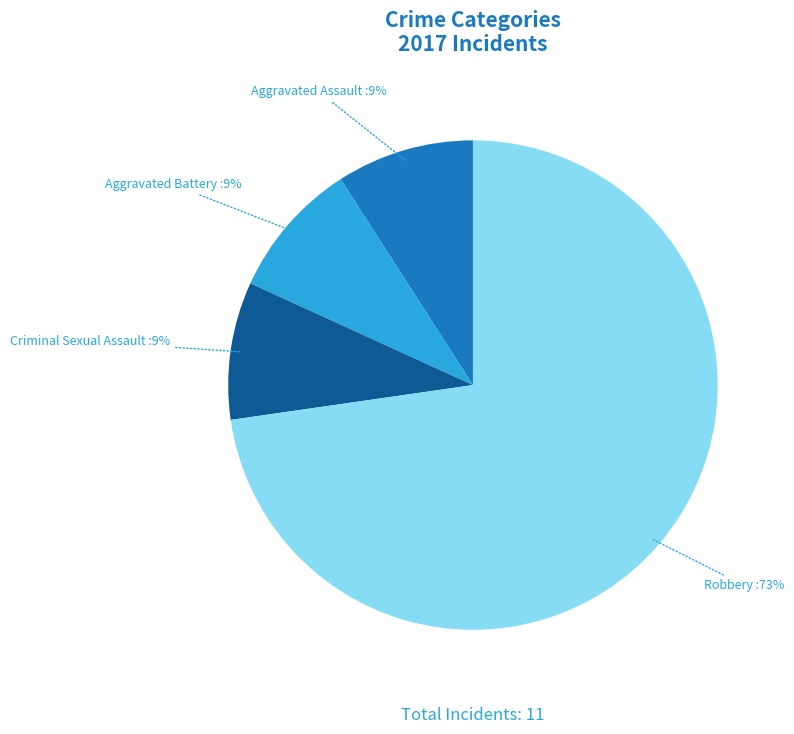

How many slices are in this pie chart?

4